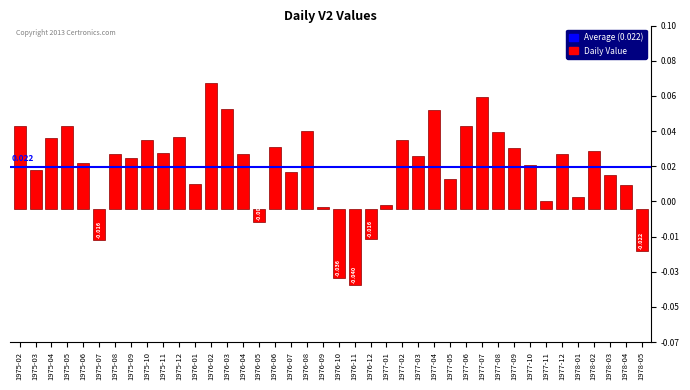

Are the bars horizontal?

No